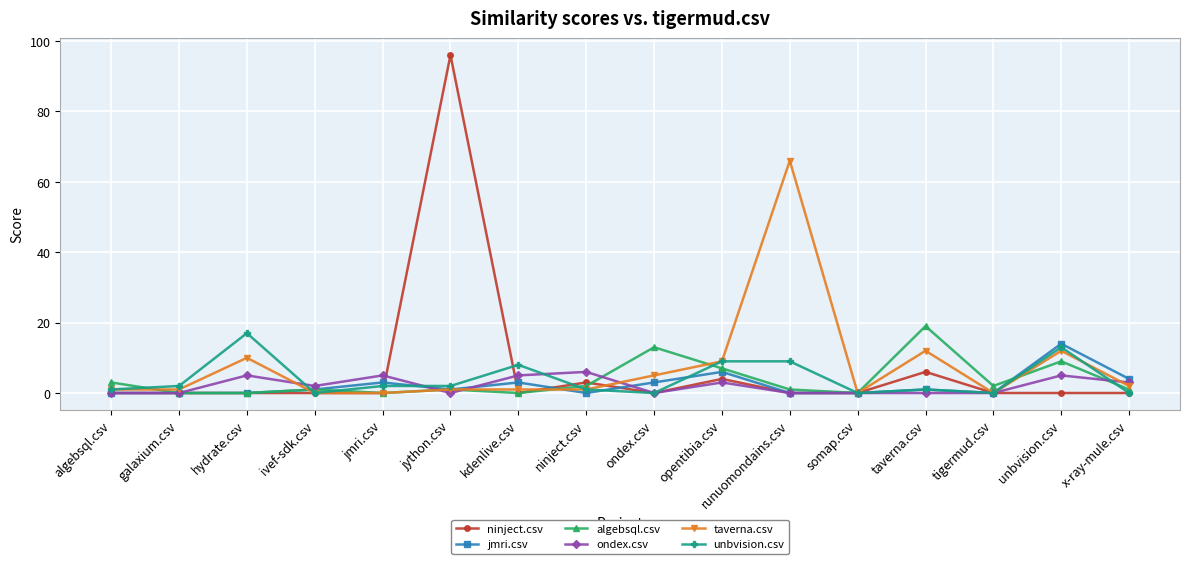

Which series has the widest spread of values?

ninject.csv